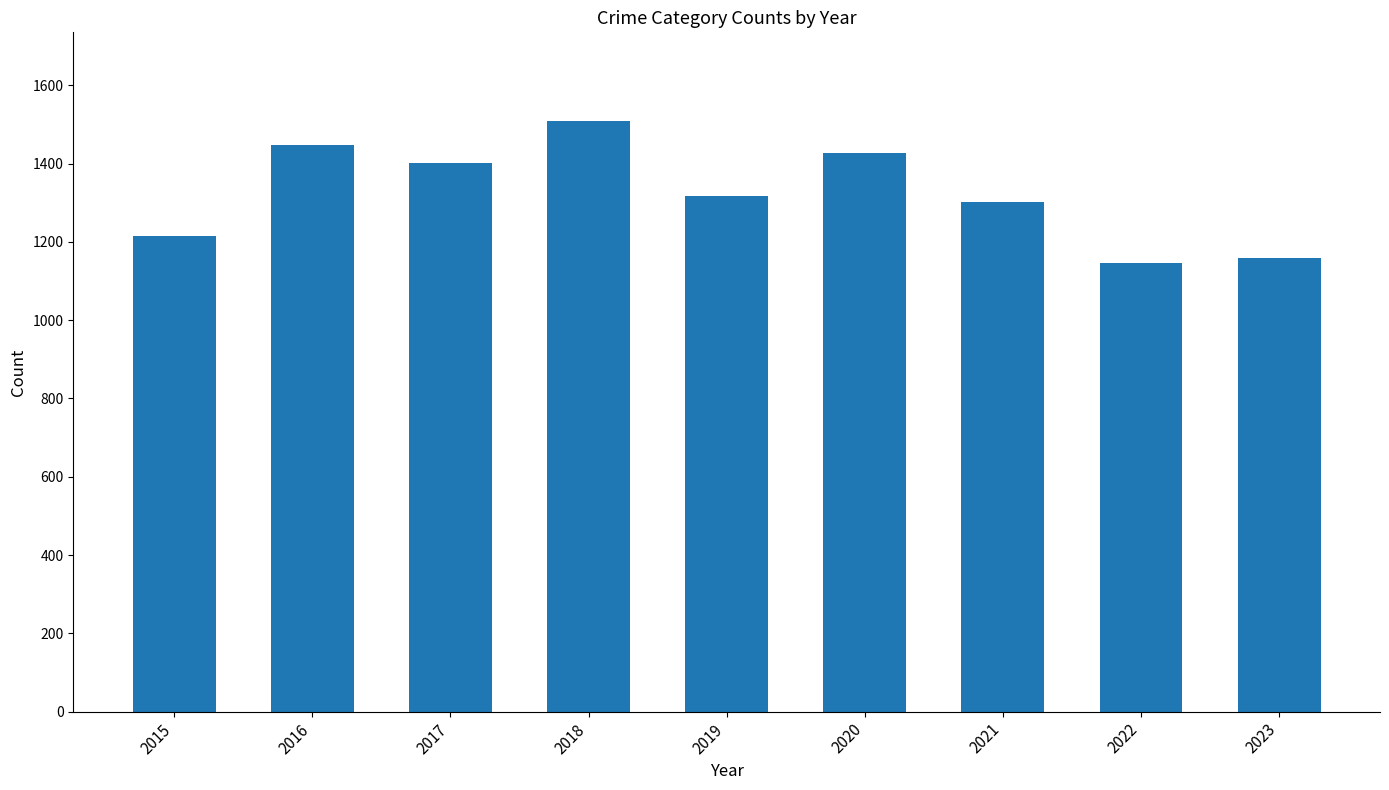

What is the sum of the values at 2016 and 2023?

2607